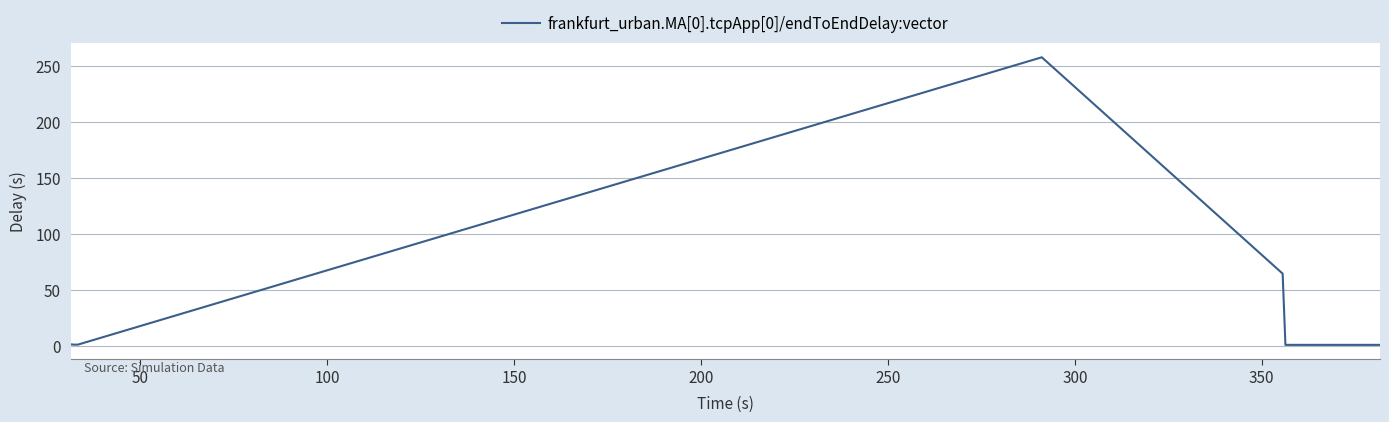

What is the maximum value shown in the chart?

257.8